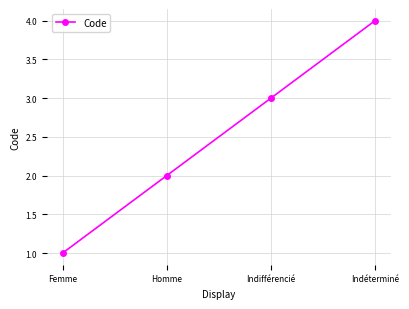

Rank the categories by value from highest to lowest.

Indéterminé, Indifférencié, Homme, Femme